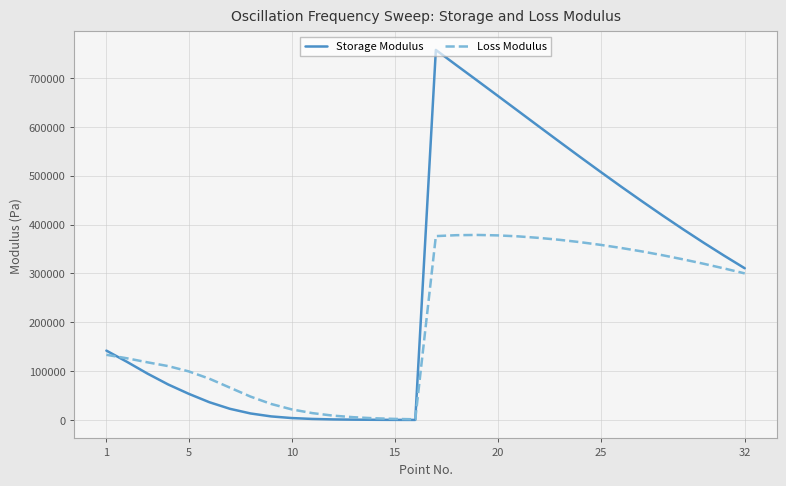

List the series in order of their peak value, highest first.

Storage Modulus, Loss Modulus